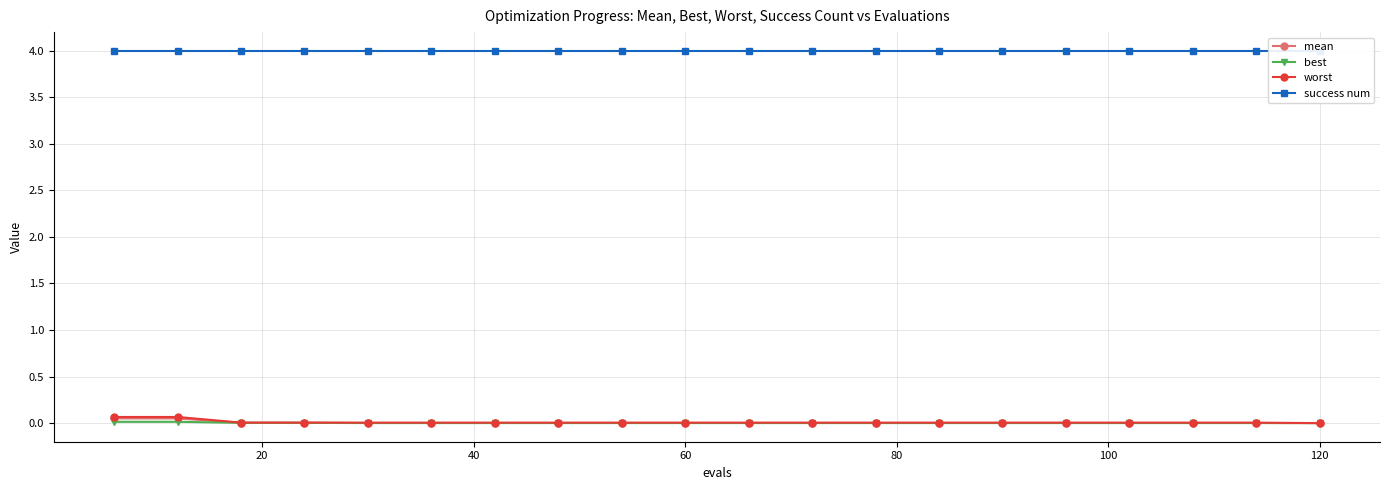

True or false: mean has more than 1 interior local peaks.

False